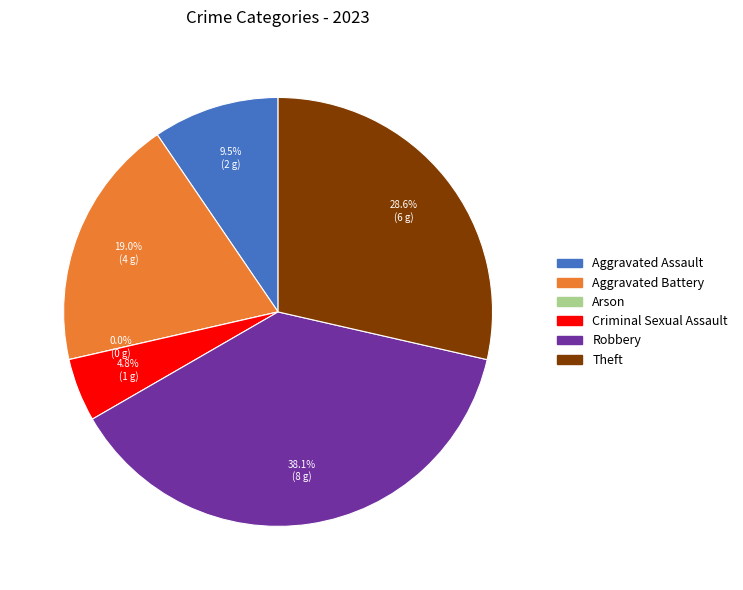

The Arson slice represents 1% of the pie. True or false?

False